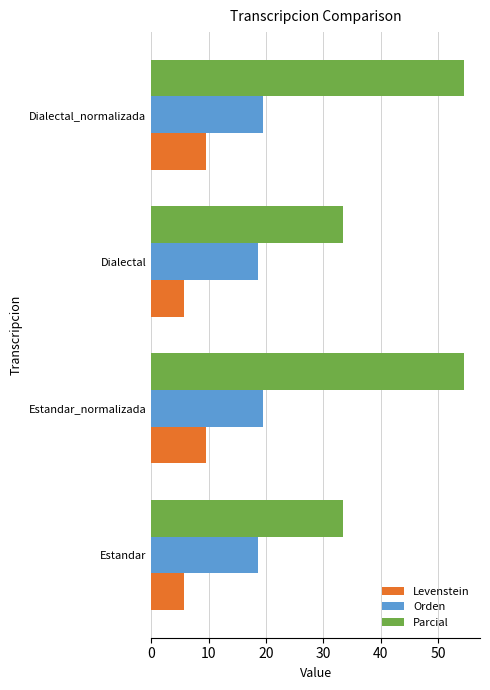

The value of Parcial at Estandar_normalizada is 36.9. True or false?

False